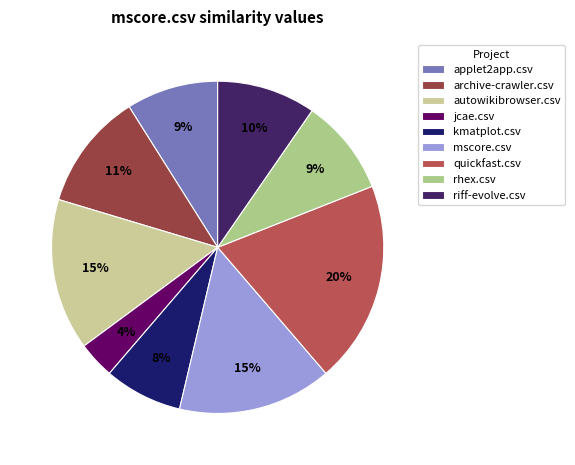

Rank the categories by value from lowest to highest.

jcae.csv, kmatplot.csv, applet2app.csv, rhex.csv, riff-evolve.csv, archive-crawler.csv, autowikibrowser.csv, mscore.csv, quickfast.csv